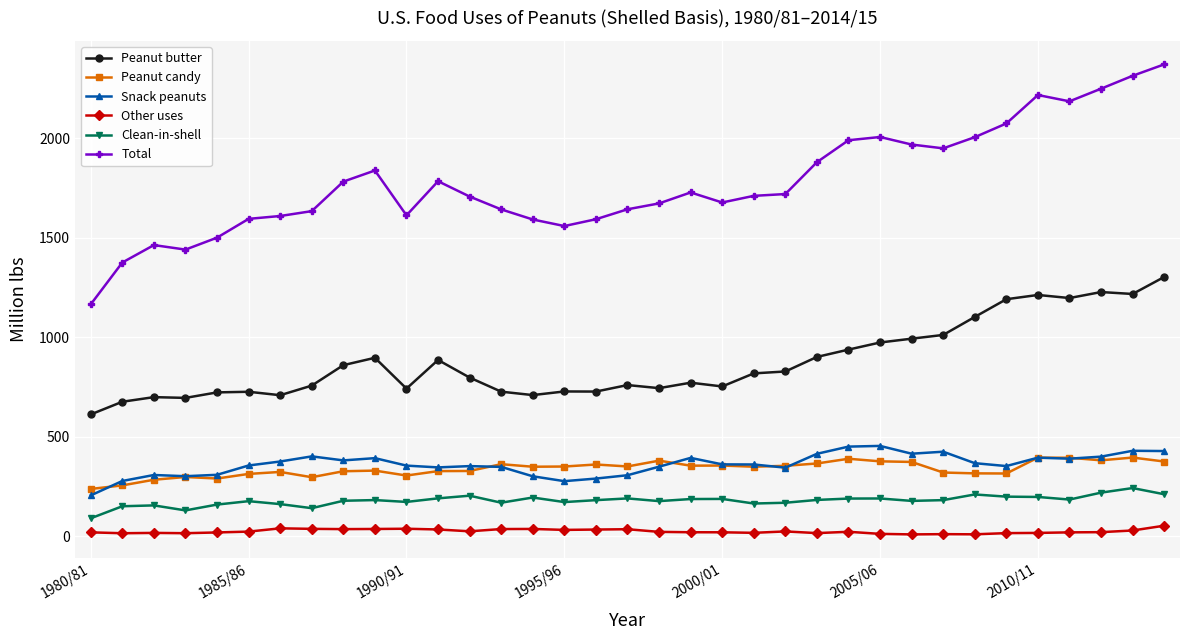

Which series has the largest range (max minus min)?

Total